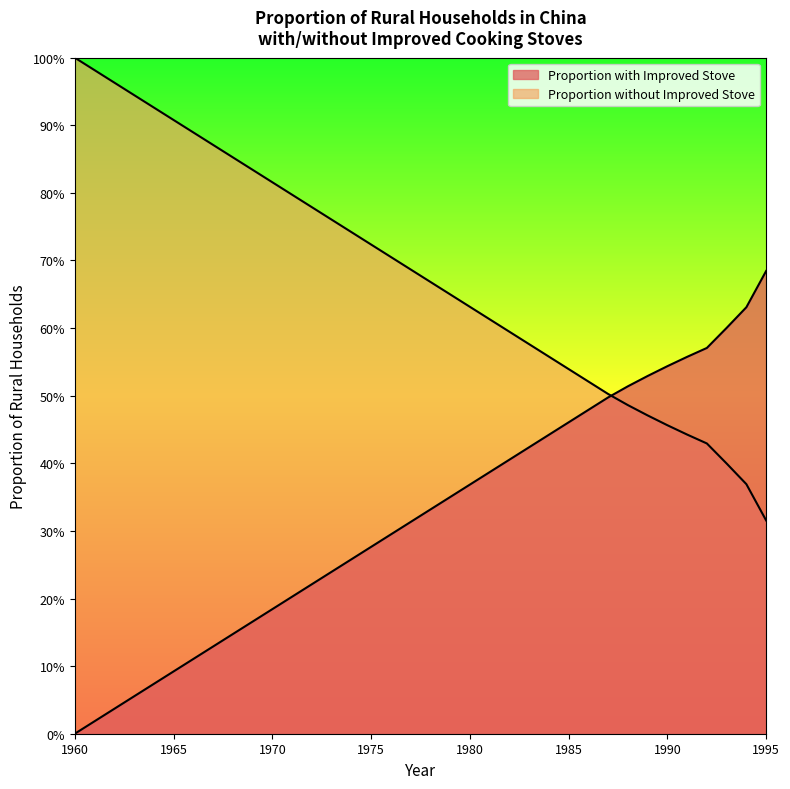

True or false: Proportion without Improved Stove and Proportion with Improved Stove intersect in this chart.

True